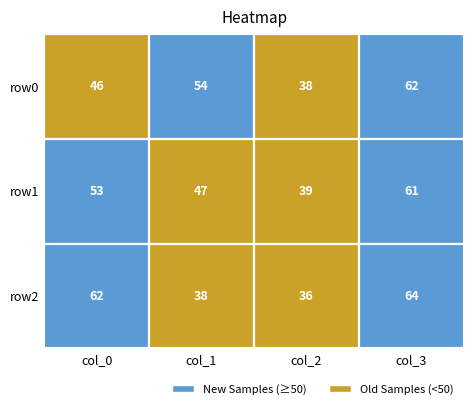

List the series in order of their peak value, highest first.

row2, row0, row1